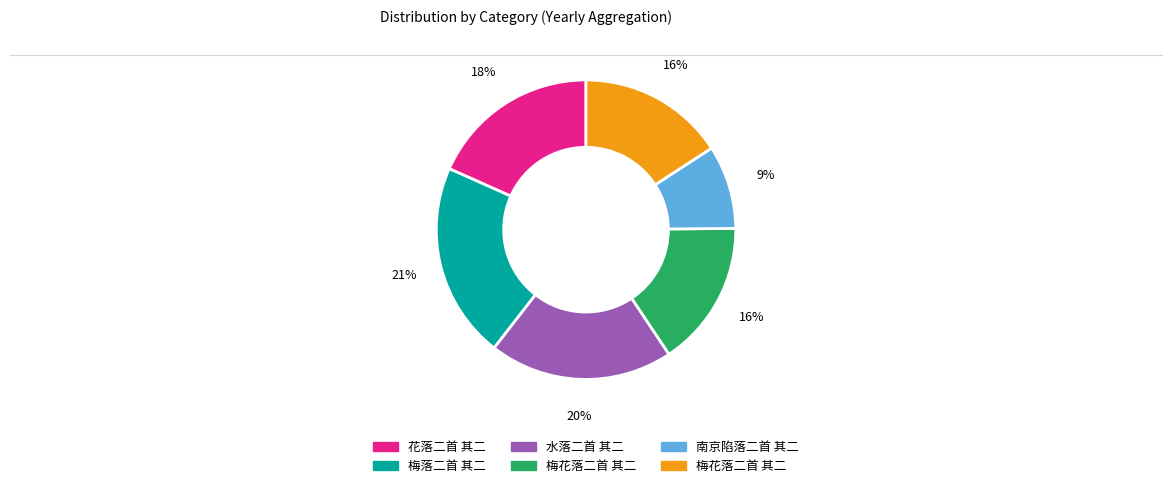

Is there any slice that represents more than half of the pie?

No